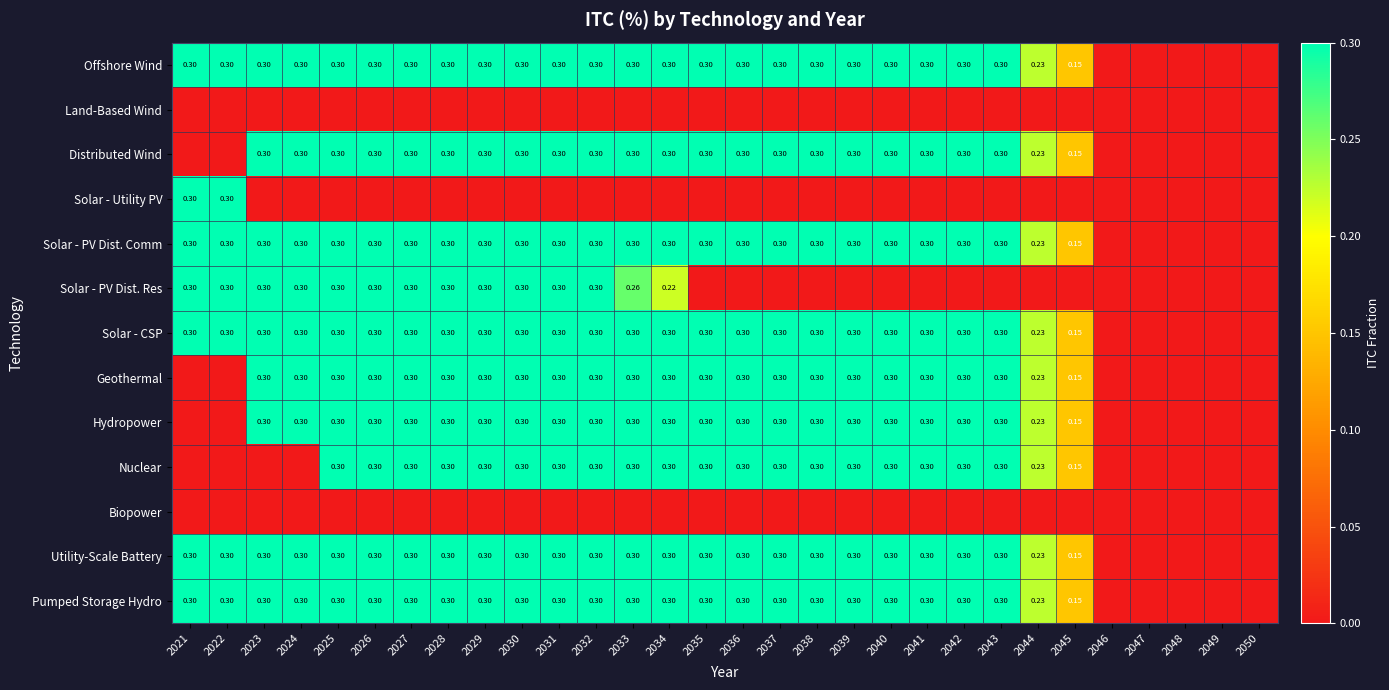

Is it true that Solar - Utility PV equals 0.0 at 2040?

True